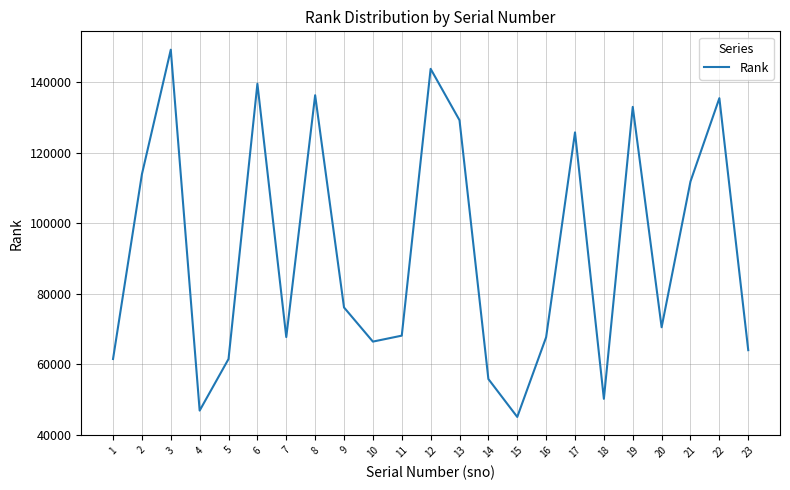

The value at 23 is 64019. True or false?

True